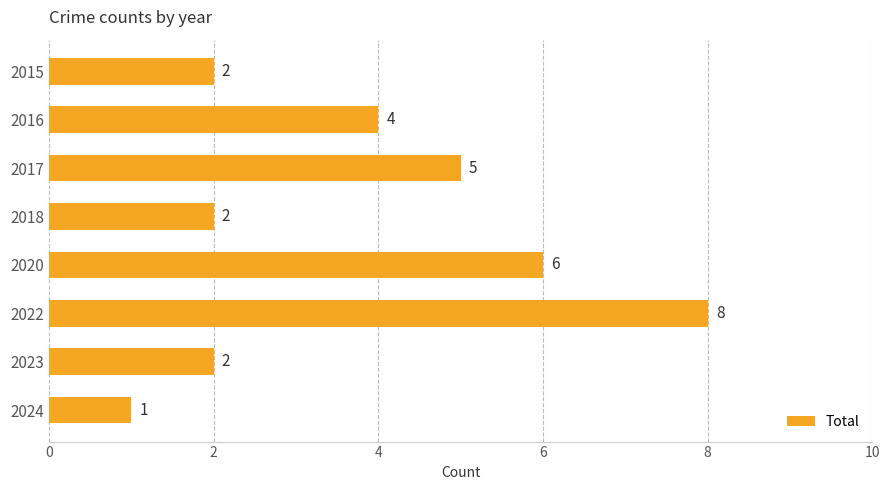

Are the bars horizontal?

Yes